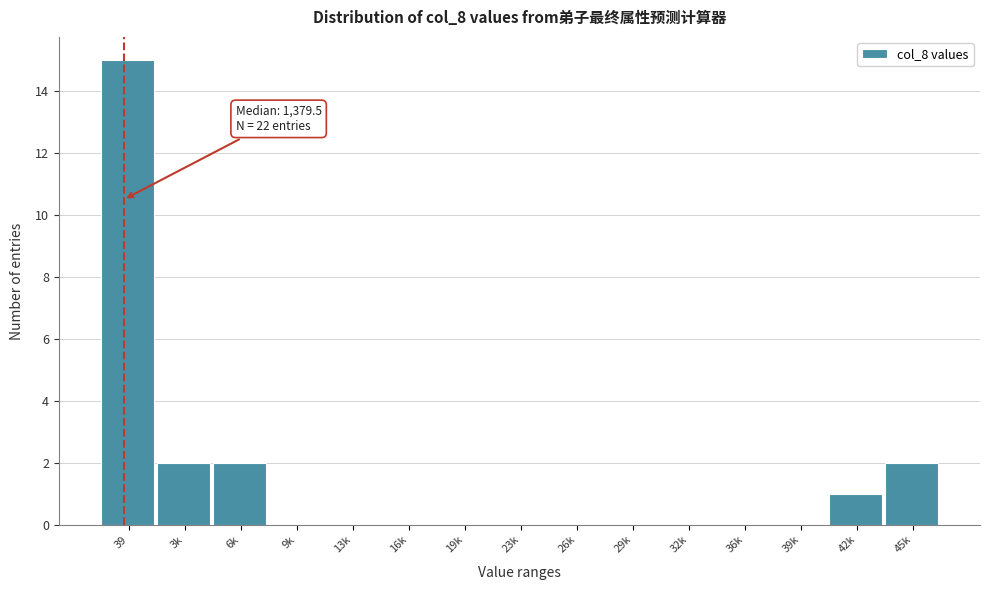

Reading left to right, what are all the values shown in this chart?

39=15	3k=2	6k=2	9k=0	13k=0	16k=0	19k=0	23k=0	26k=0	29k=0	32k=0	36k=0	39k=0	42k=1	45k=2